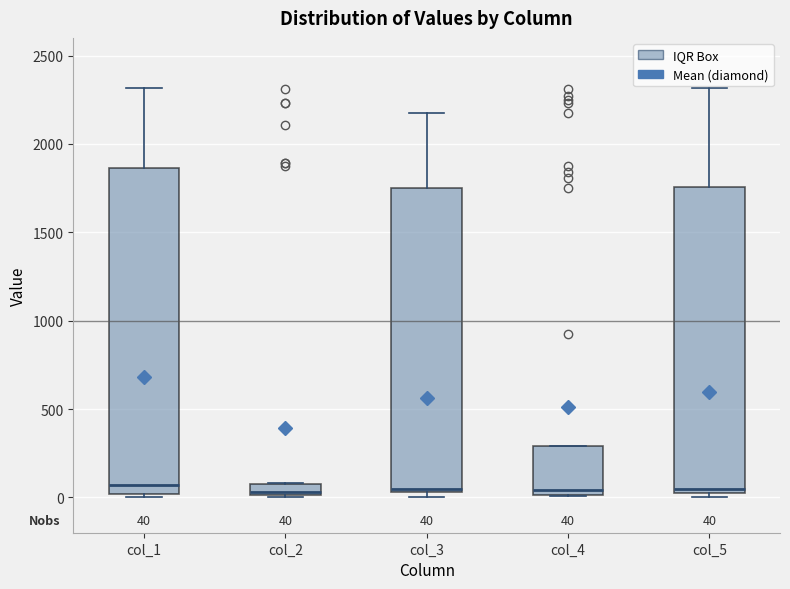

Which box is the tallest, from its lower edge to its upper edge?

col_1